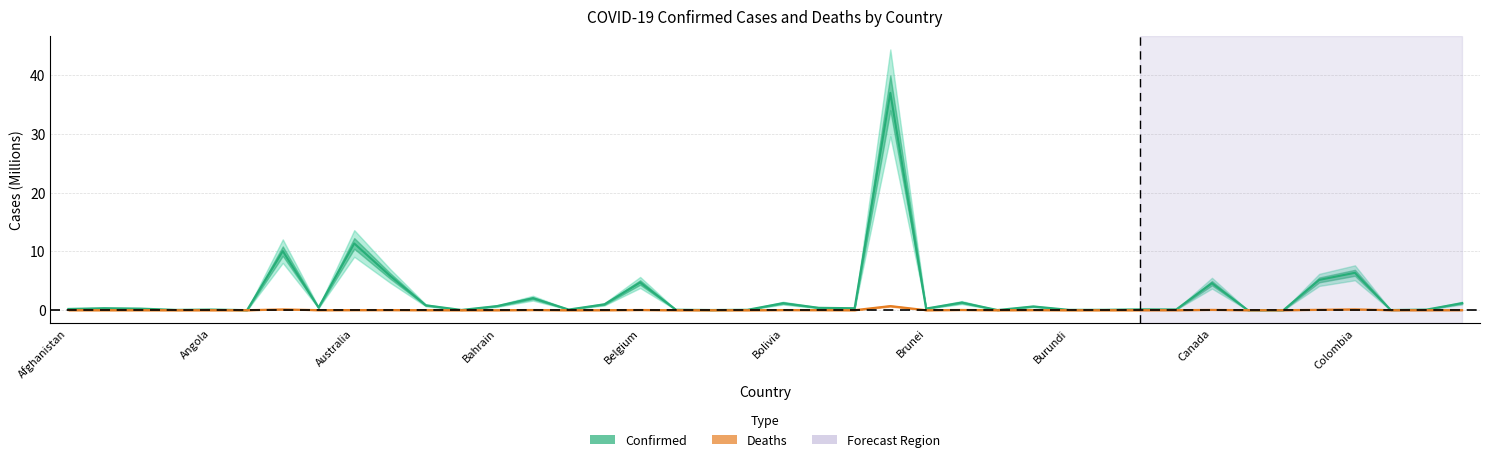

In Deaths, how many points are lower than both neighbors (excluding endpoints)?

14